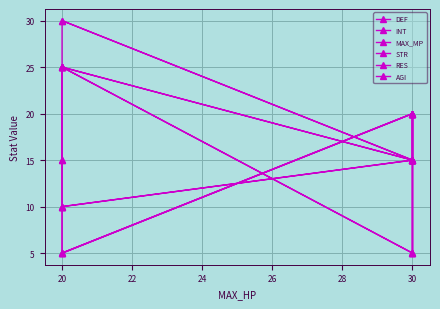

Between 28 and 26, which is larger?

28